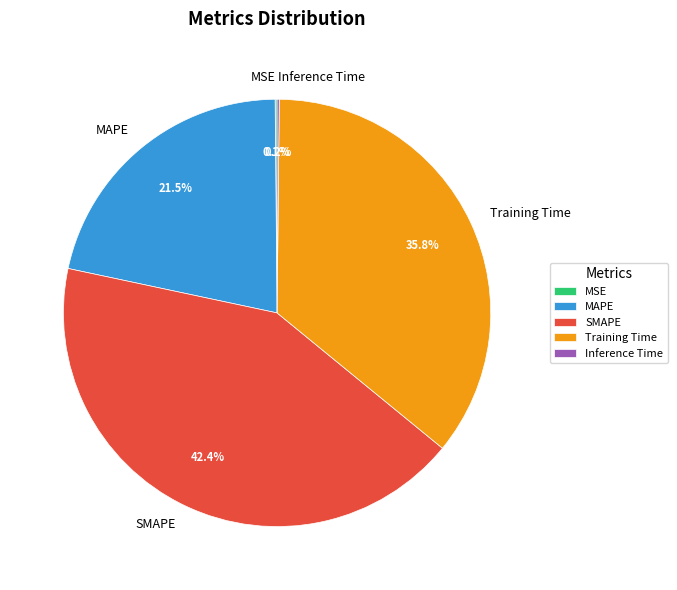

Does any single category account for the majority?

No